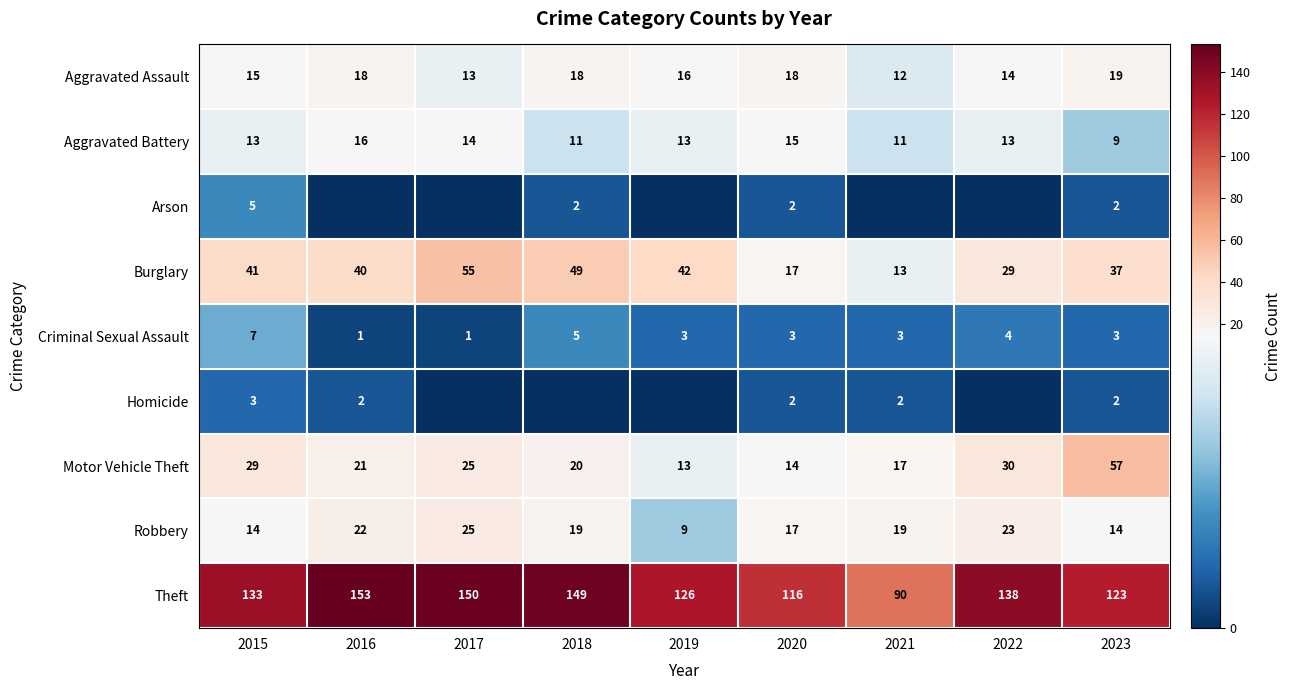

Is it true that Theft equals 29 at 2015?

False